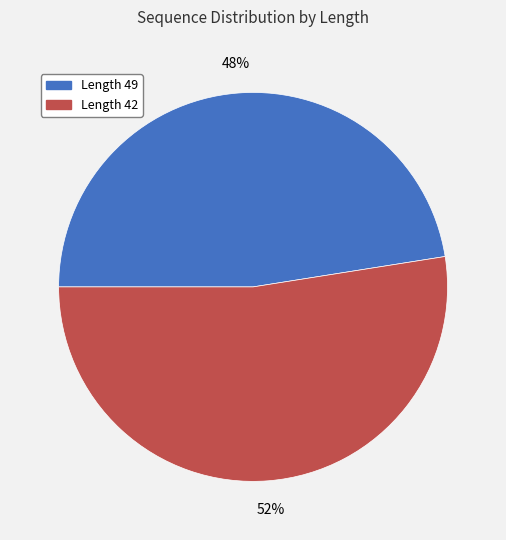

Which slice is the largest?

Length 42